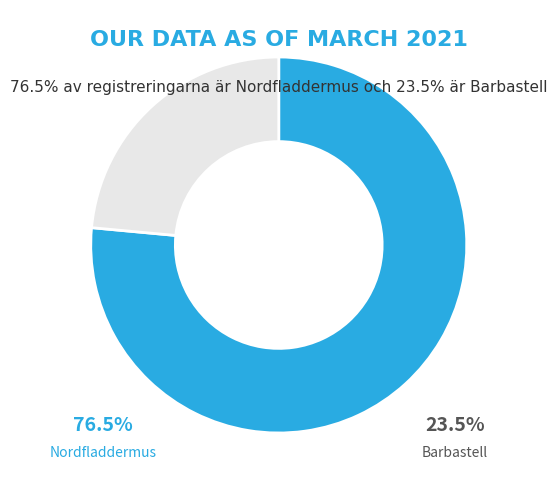

Is there any slice that represents more than half of the pie?

Yes